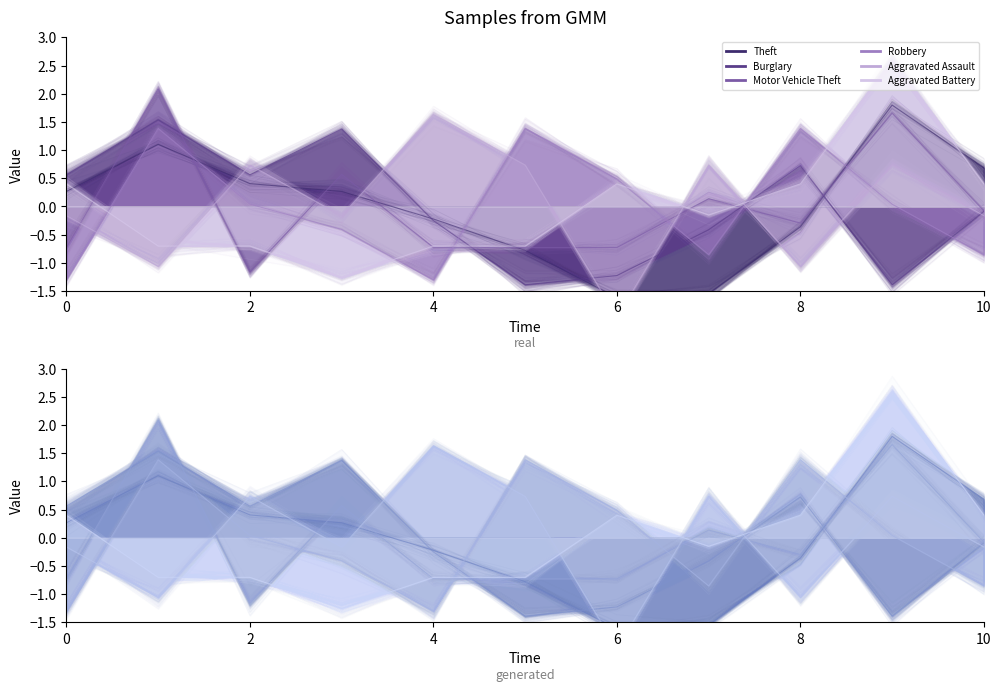

Reading right to left, list all the values displayed in this chart.

Theft: 0.7	1.8	-0.4	-1.5	-1.6	-0.8	-0.2	0.3	0.4	1.1	0.3
Burglary: -0.1	-1.4	0.7	-0.4	-1.2	-1.4	-0.3	1.4	0.6	1.5	0.6
Motor Vehicle Theft: -0.1	1.7	-0.3	0.1	-0.7	-0.7	-0.7	0.6	-1.2	2.1	-0.7
Robbery: -0.9	0.0	1.4	-0.9	0.5	1.4	-1.3	-0.4	0.0	1.4	-1.3
Aggravated Assault: -0.2	0.7	-1.1	0.7	-2.0	0.7	1.6	-0.2	0.7	-1.1	-0.2
Aggravated Battery: 0.4	2.6	0.4	-0.2	0.4	-0.7	-0.7	-1.3	-0.7	-0.7	0.4